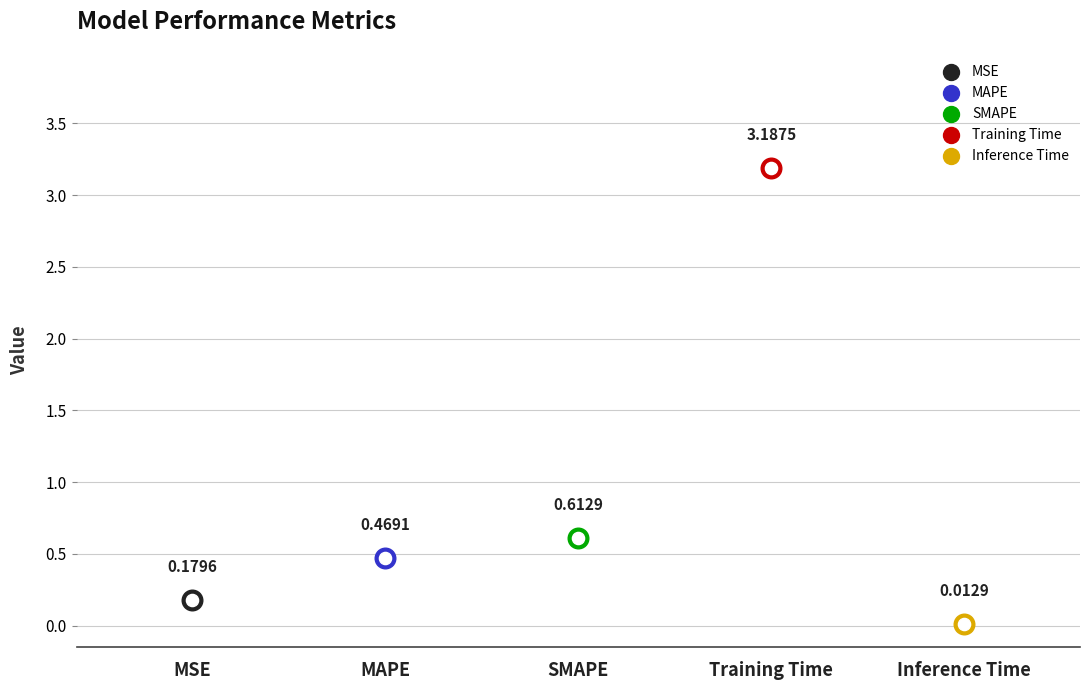

What is the change in value from MAPE to Training Time?

+2.7